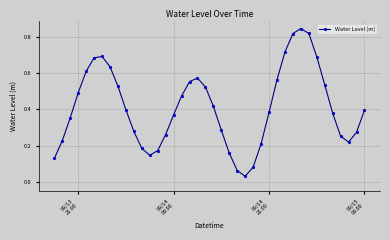

How many points are higher than both their immediate neighbors (excluding endpoints)?

3